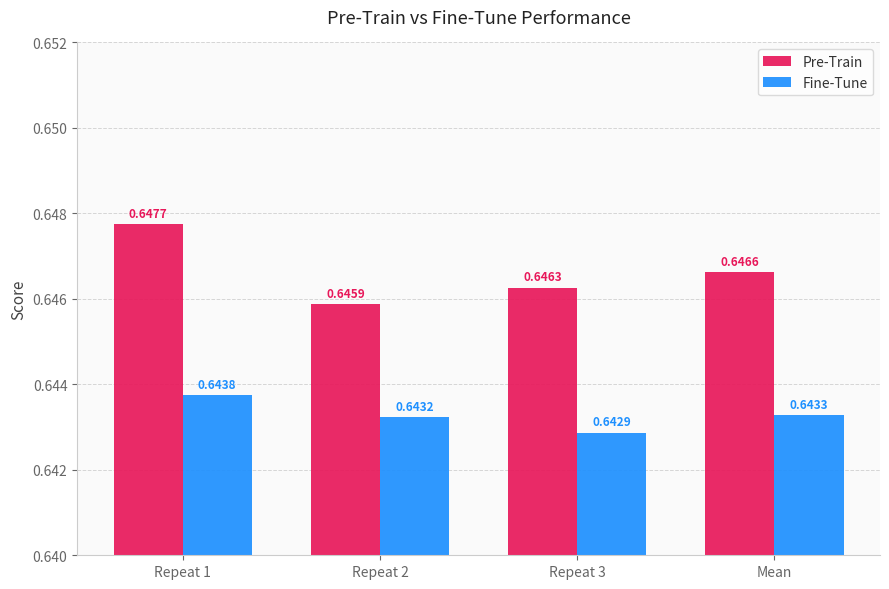

The value of Pre-Train at Repeat 3 is 1.0. True or false?

False